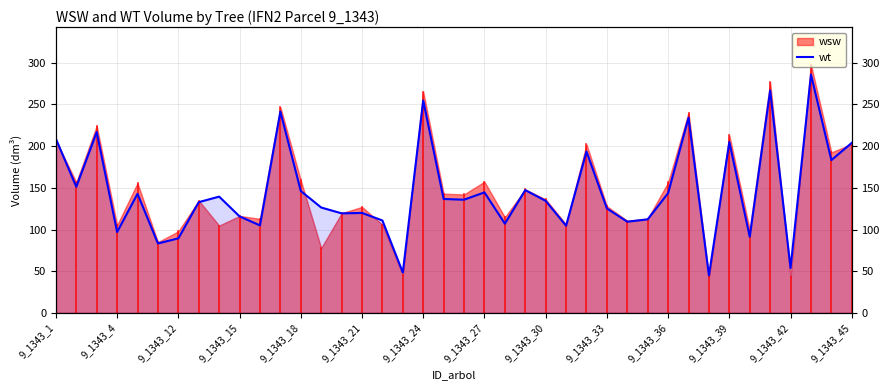

Reading left to right, extract all data points from this chart.

208.8	151.3	216.9	97.1	142.9	83.3	89.4	132.8	139.5	115.8	105.0	241.5	146.2	126.4	119.4	119.9	110.9	48.5	254.8	136.7	135.8	144.6	107.1	147.3	134.4	104.6	193.5	125.3	109.4	112.2	143.8	234.2	45.0	205.0	91.3	266.8	53.8	286.0	183.3	204.0